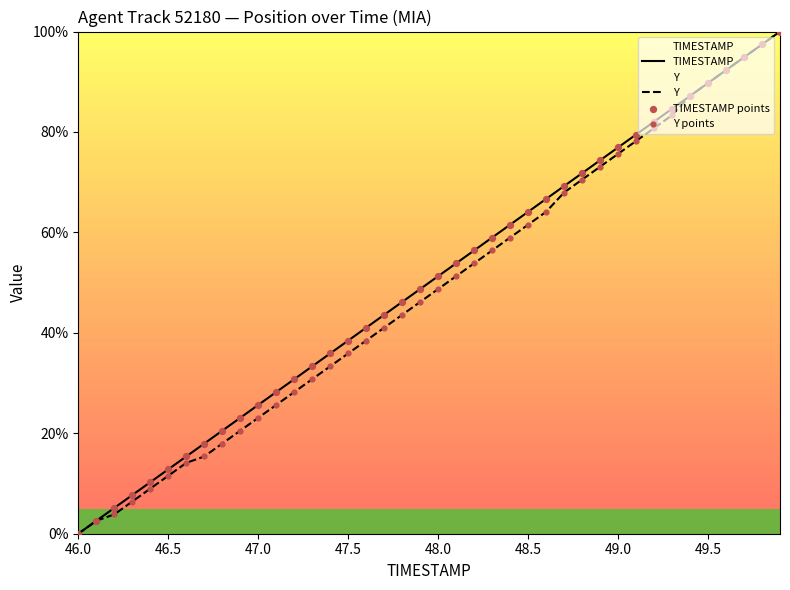

Which series has the largest total across all categories?

TIMESTAMP